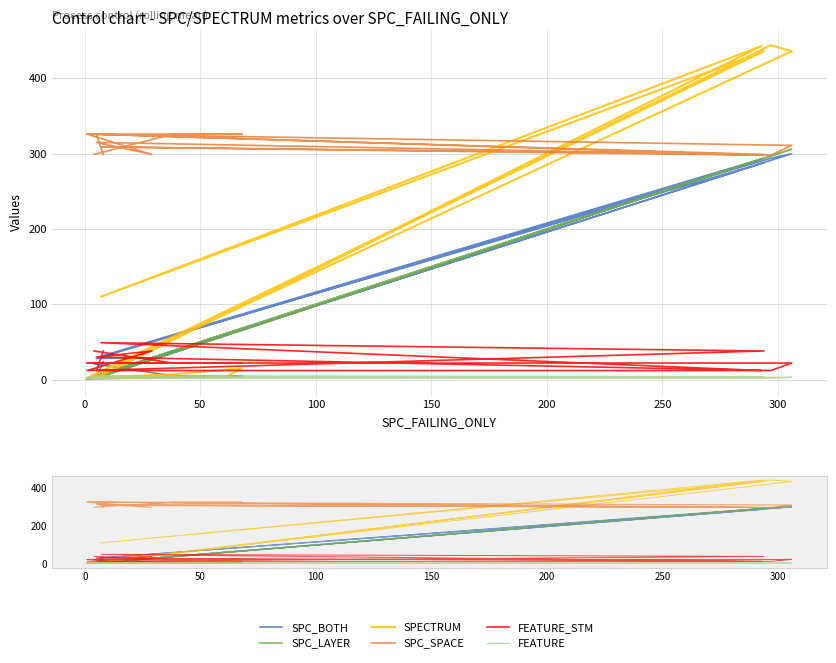

Count the number of data series in this chart.

6